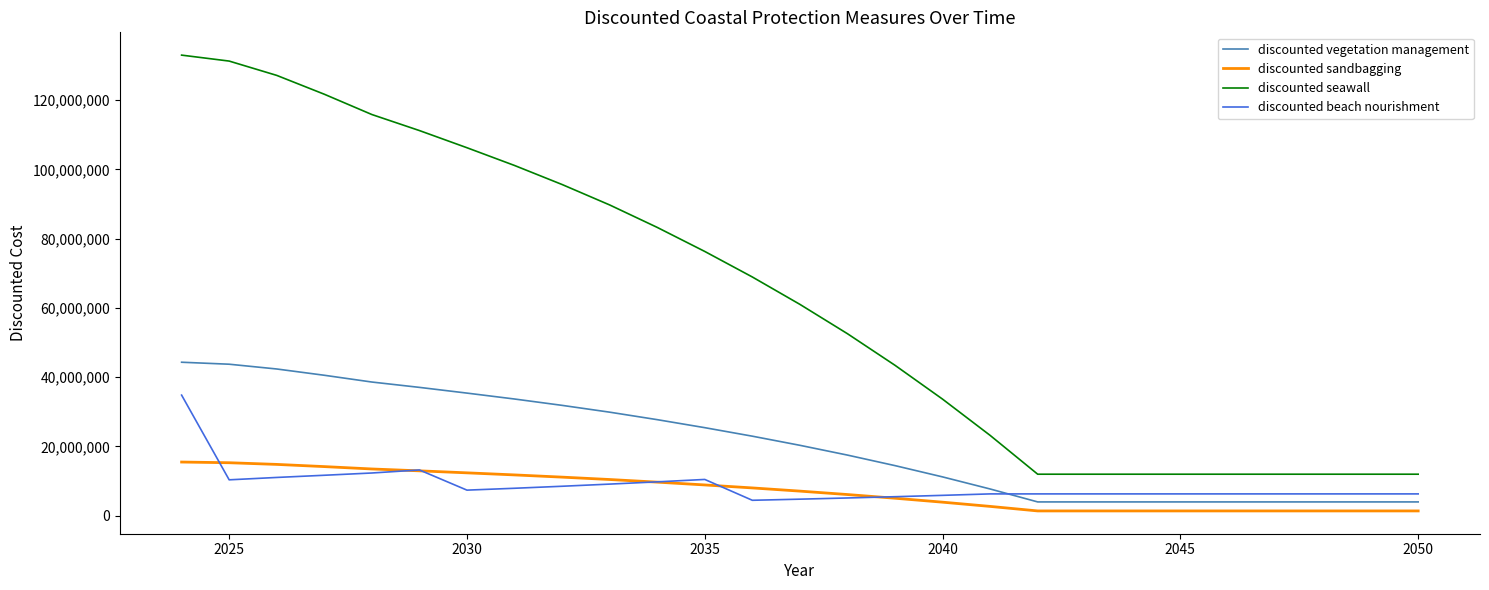

List the series in order of their peak value, highest first.

discounted seawall, discounted vegetation management, discounted beach nourishment, discounted sandbagging